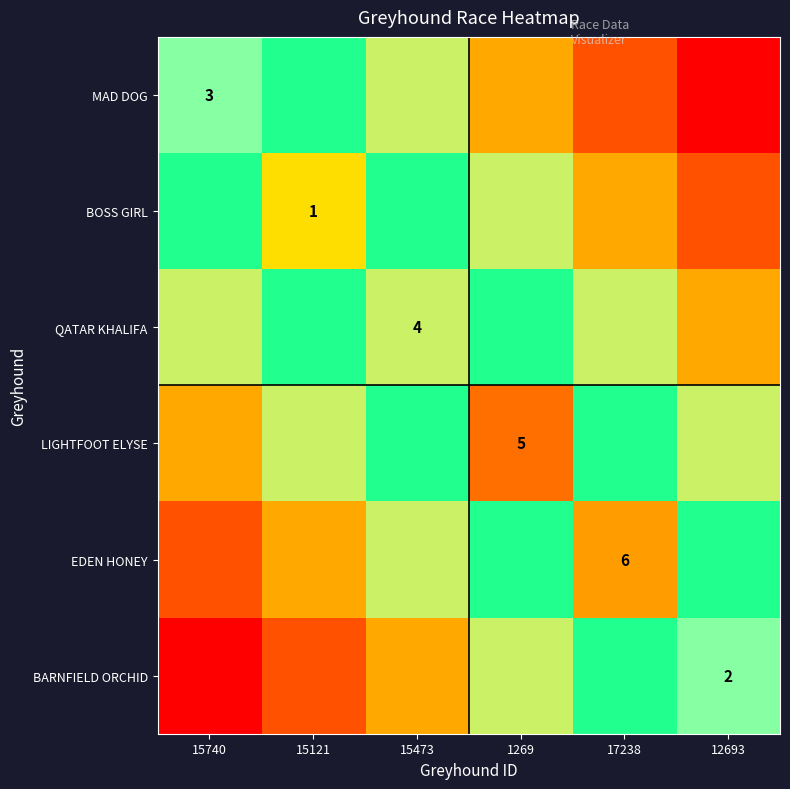

What is the difference between the maximum and minimum values in the MAD DOG series?

0.8